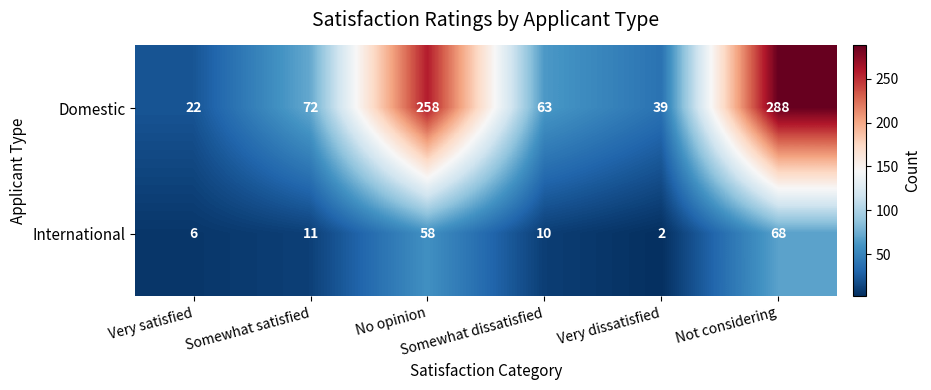

At how many categories does at least one series exceed 112?

2